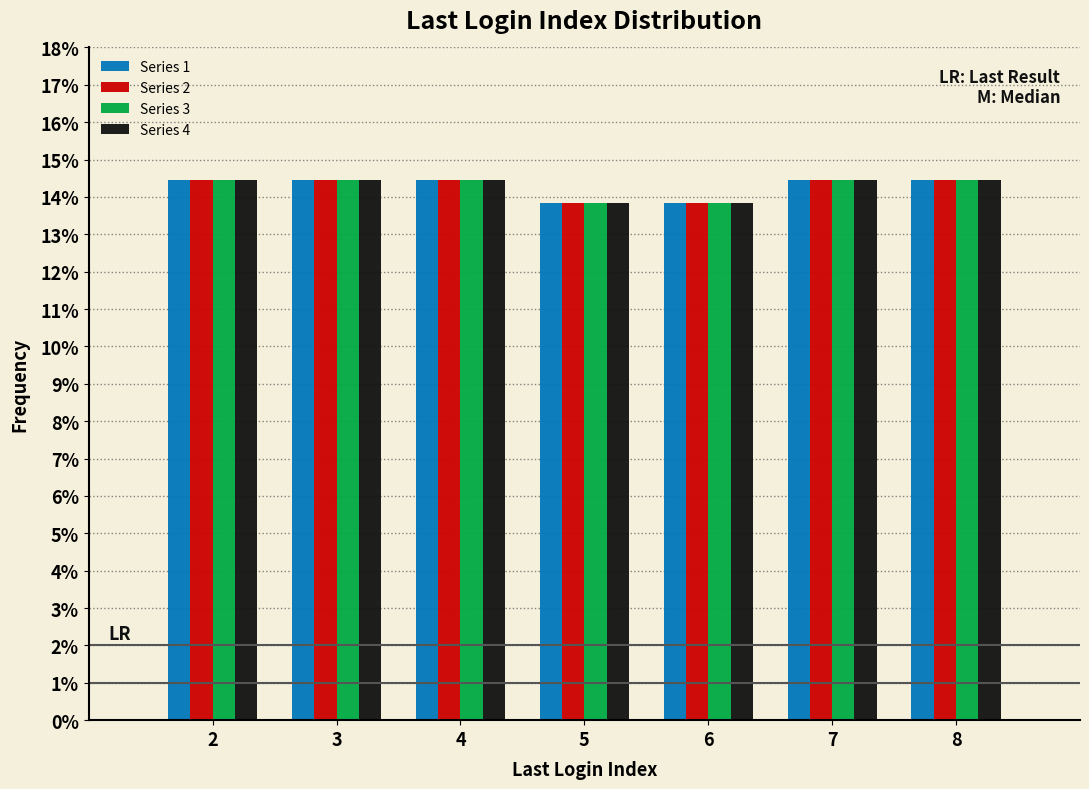

What are all the series names shown in the legend?

Series 1, Series 2, Series 3, Series 4